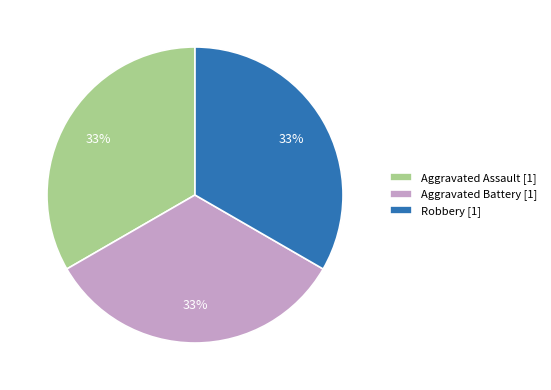

Count the number of slices in the pie.

3